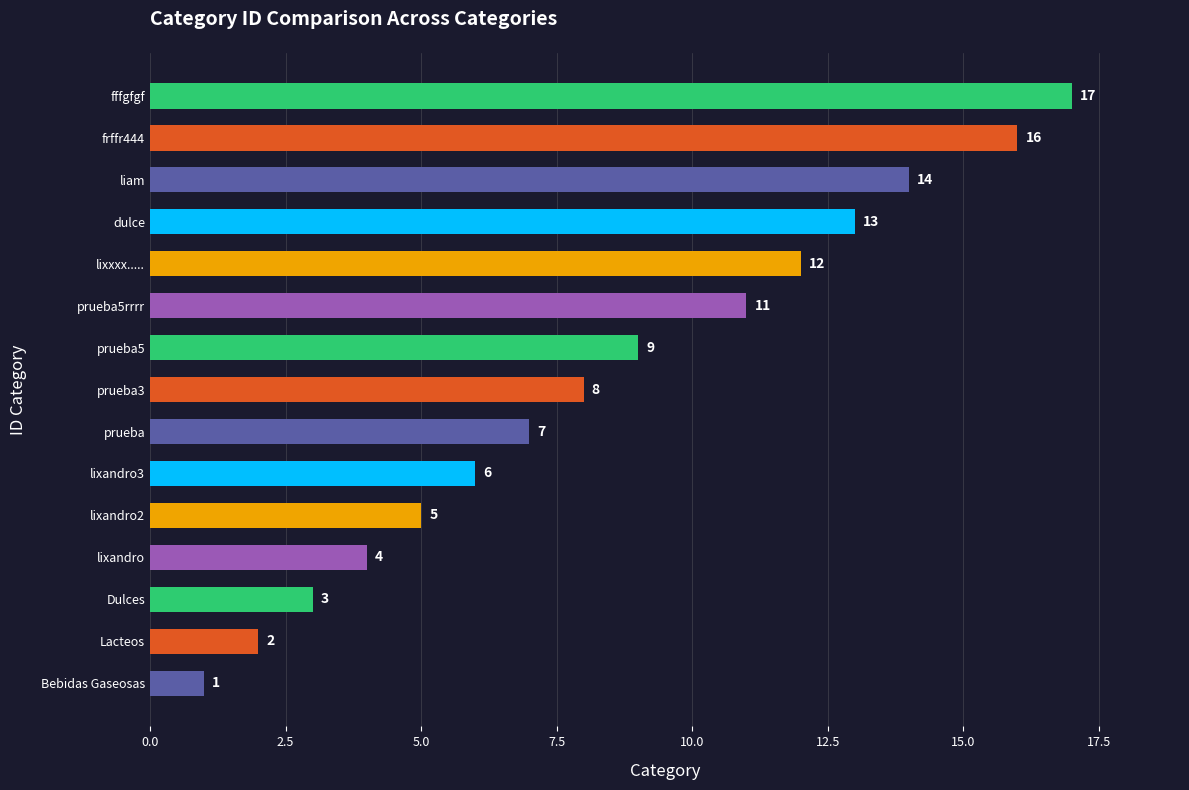

Which label corresponds to the largest value in the chart?

fffgfgf